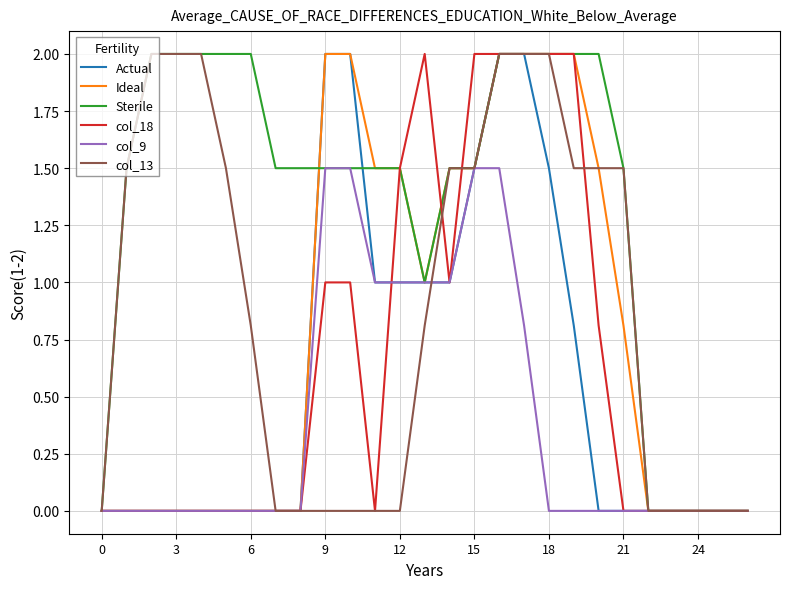

What is the maximum value shown in the chart?

2.0